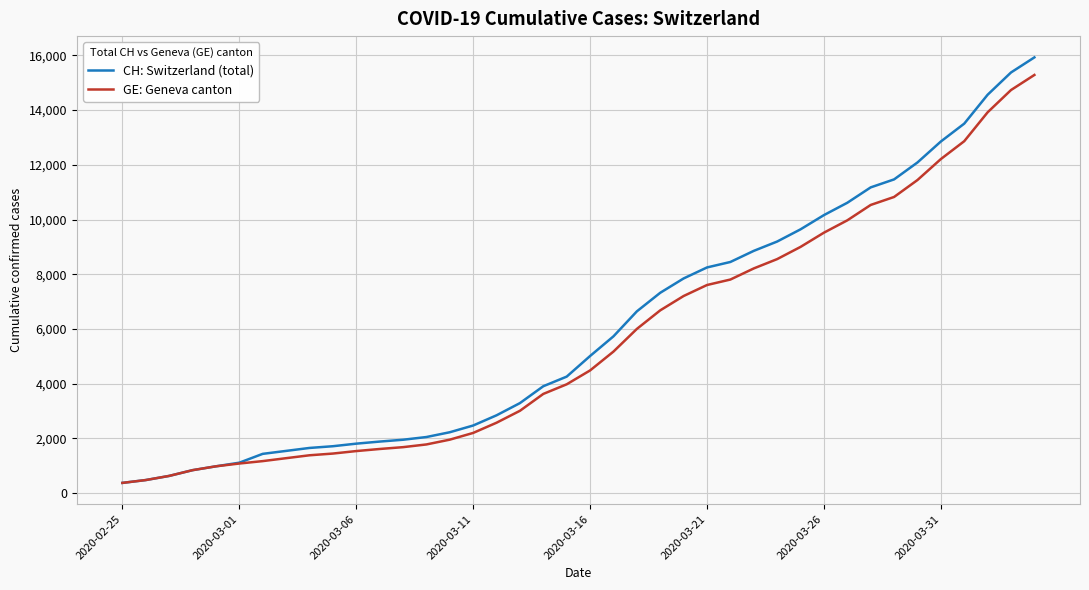

What is the highest value of the CH: Switzerland (total) series?

15926